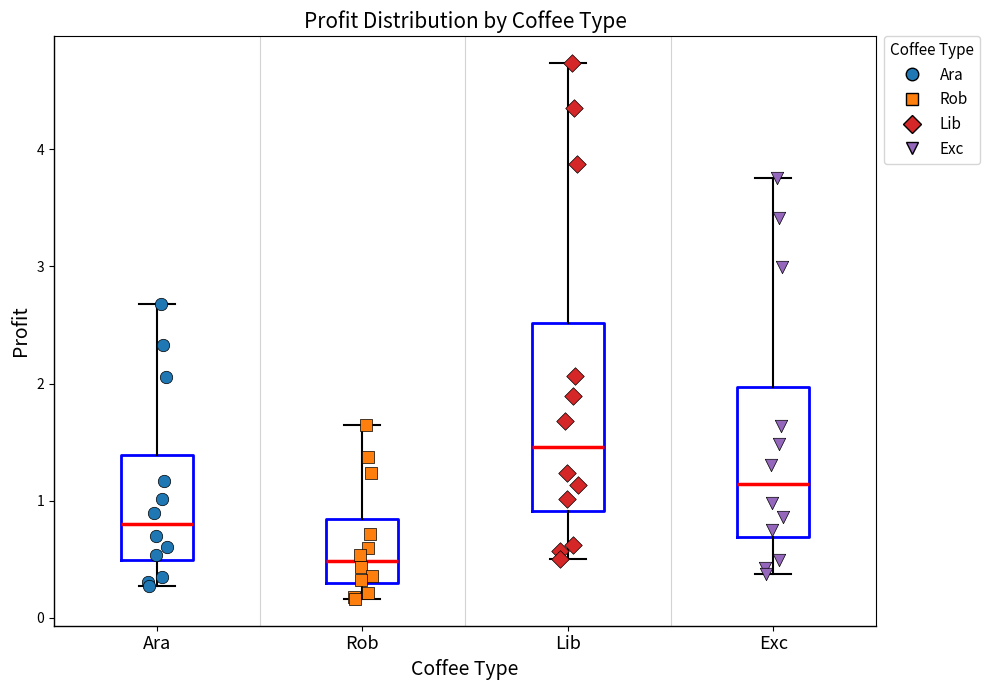

Comparing the boxes themselves (not the whiskers), which one is the tallest?

Lib